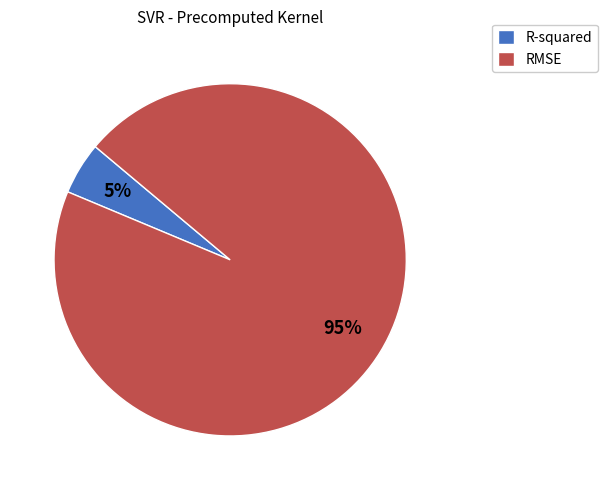

True or false: R-squared accounts for 5% of the total.

True